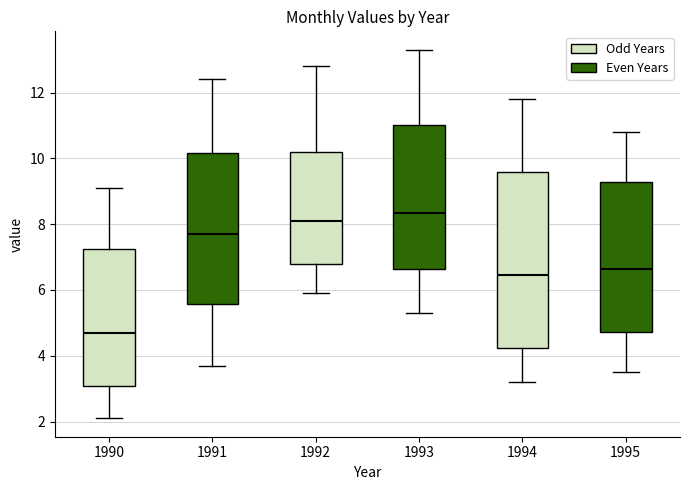

Where is the upper edge of the box at x = 1990 on the y-axis? The values are not printed on the chart, so give them approximately, as read against the axis.

7.2